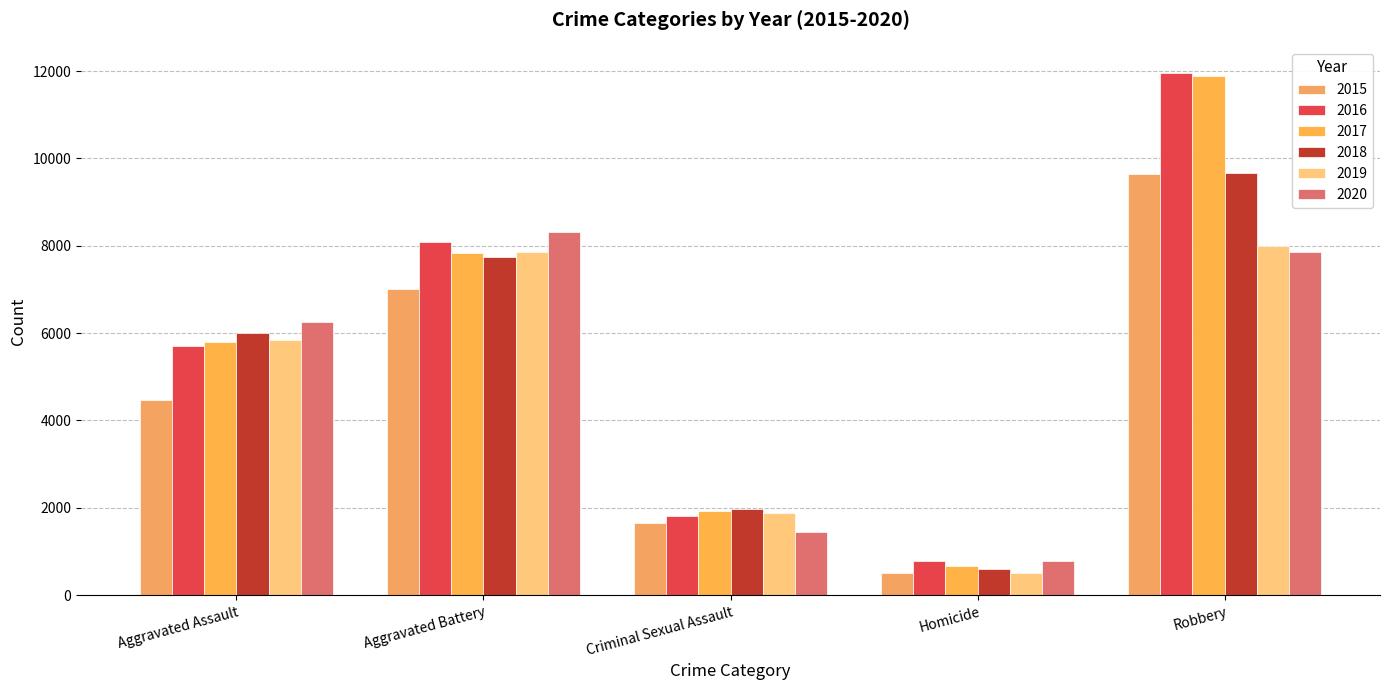

Which series changed the most between Criminal Sexual Assault and Robbery?

2016